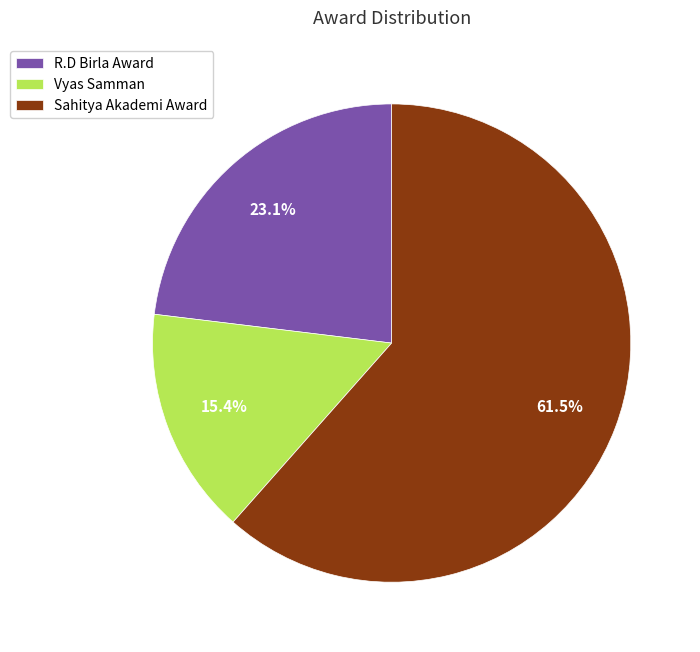

Between Sahitya Akademi Award and Vyas Samman, which is larger?

Sahitya Akademi Award